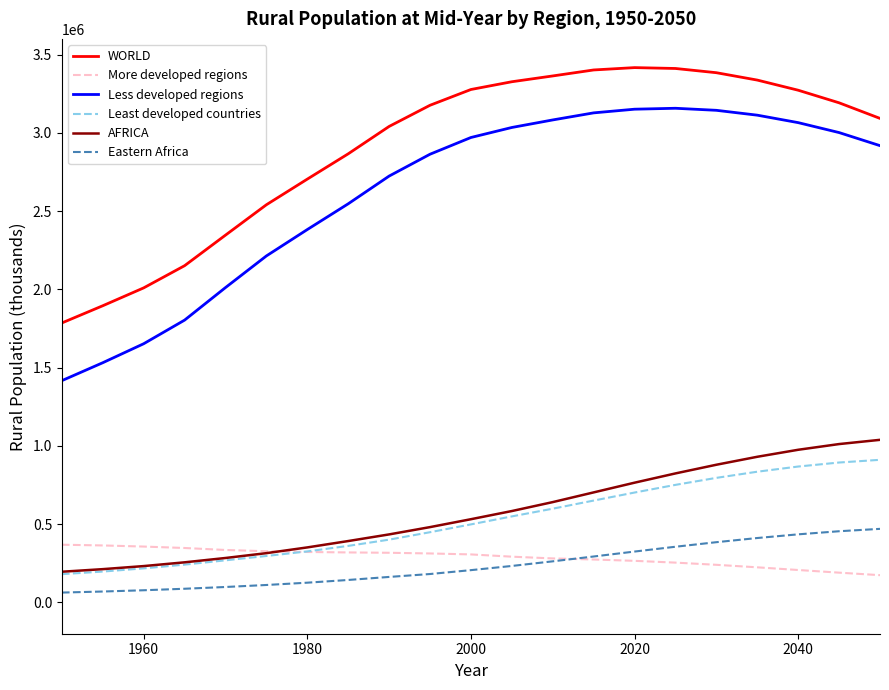

Which series has the widest spread of values?

Less developed regions